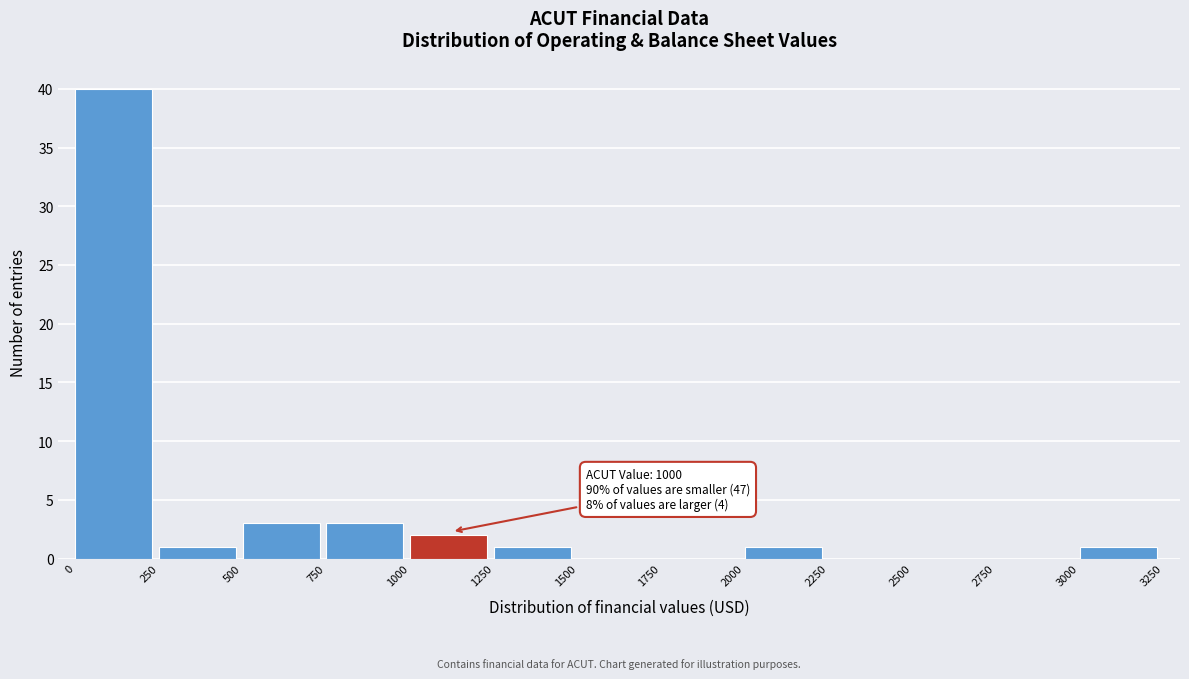

Which range on the x-axis has the tallest bar?

0 to 250